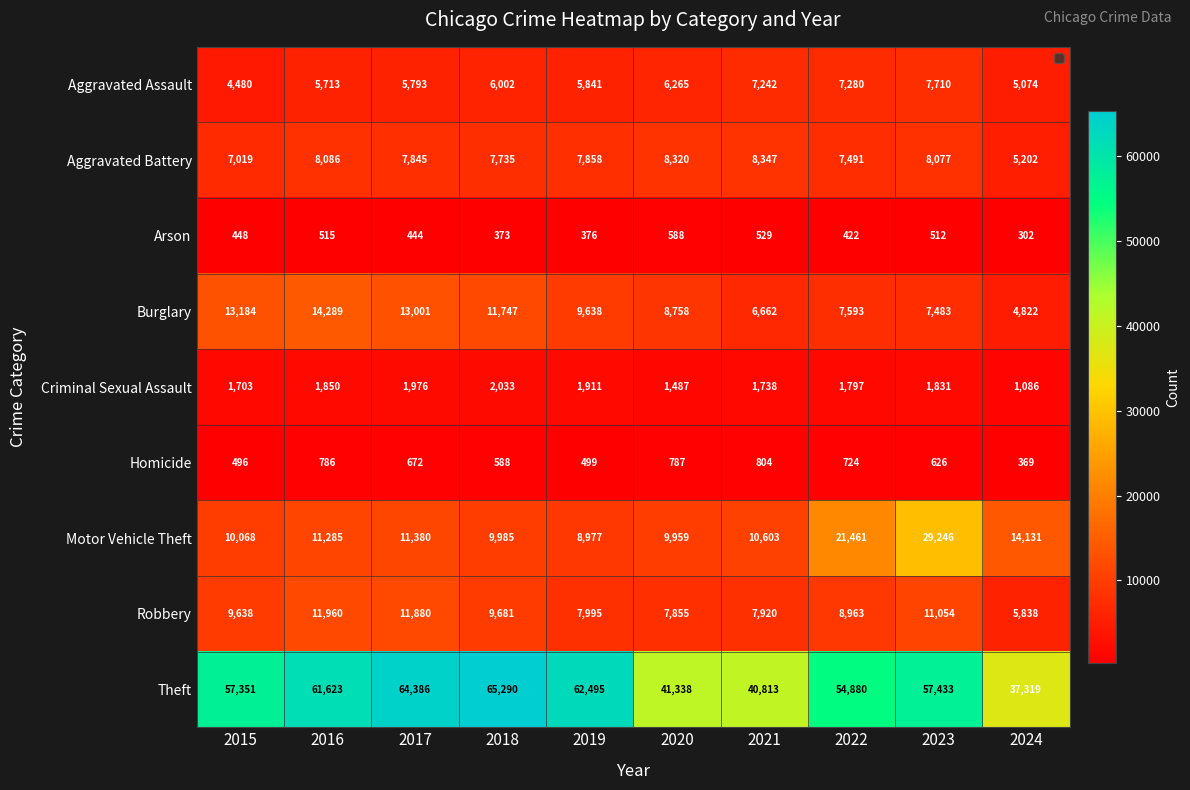

How many distinct data groups are displayed?

9